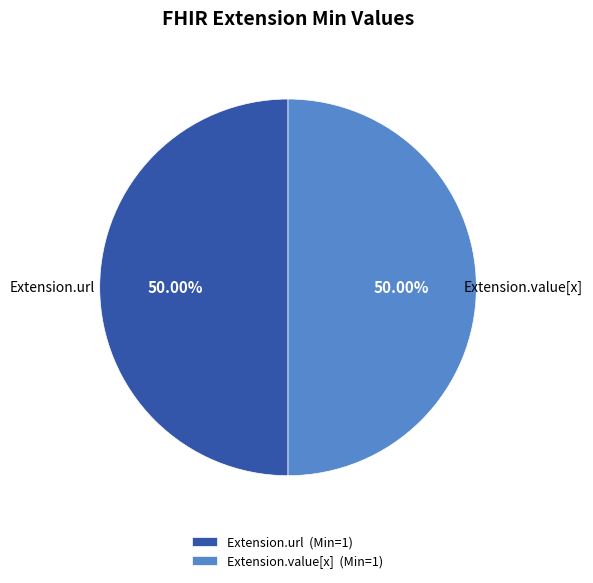

How many slices are in this pie chart?

2